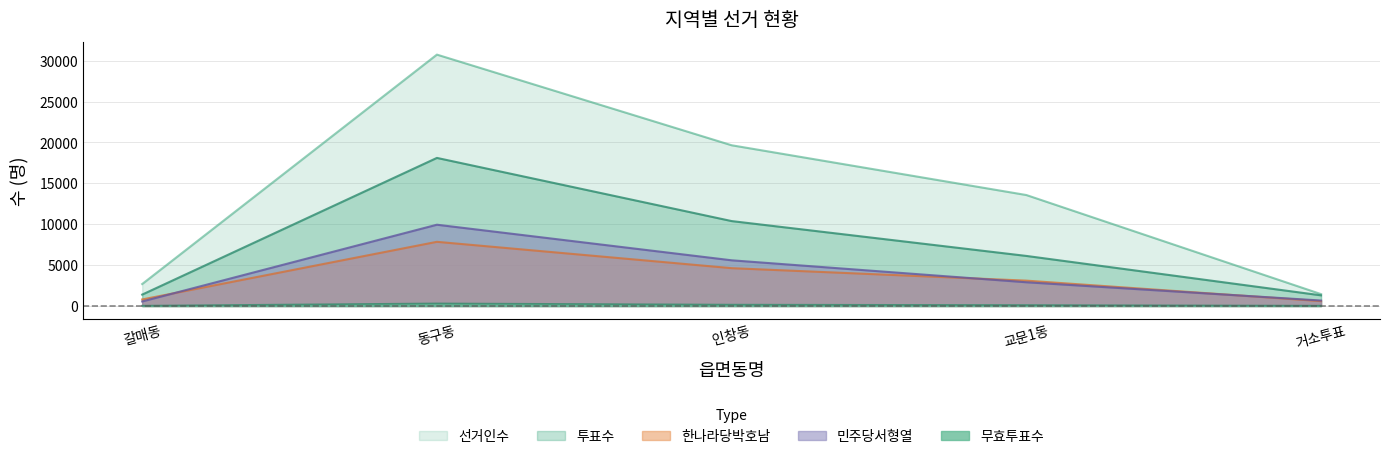

Which series has the largest total across all categories?

선거인수